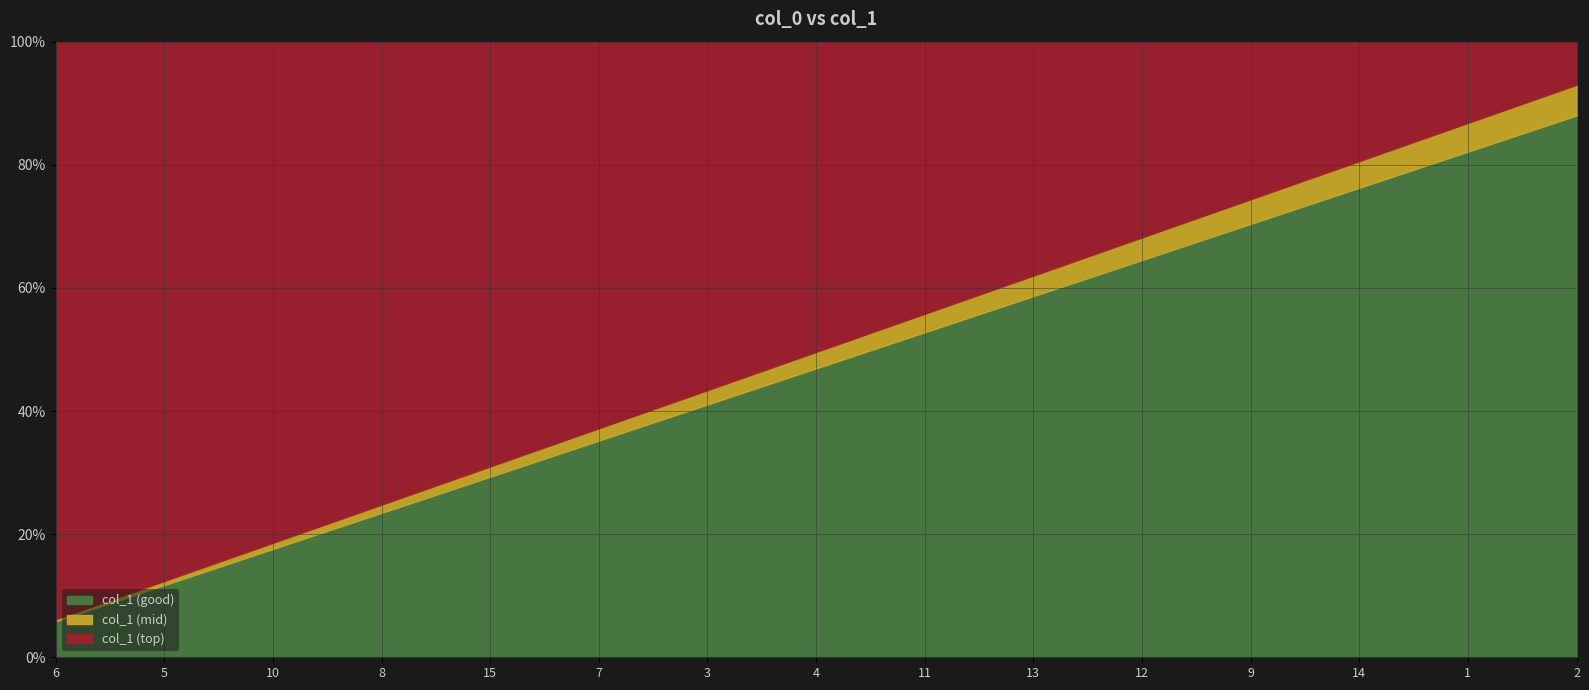

What is the change in value from 3 to 14?

+6